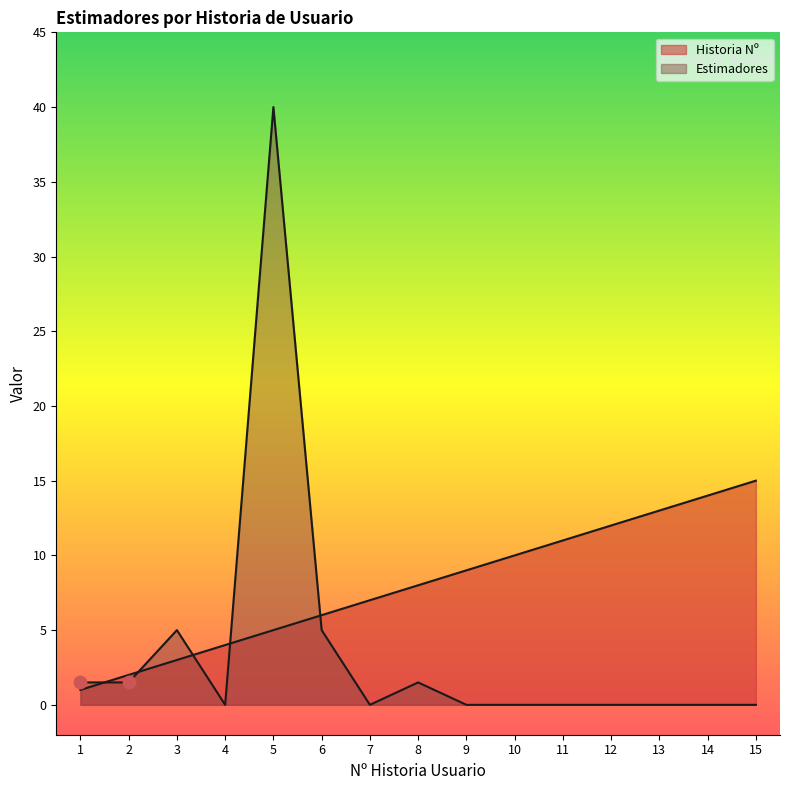

Is the value of Estimadores at 9 greater than the value of Historia Nº at 9?

No